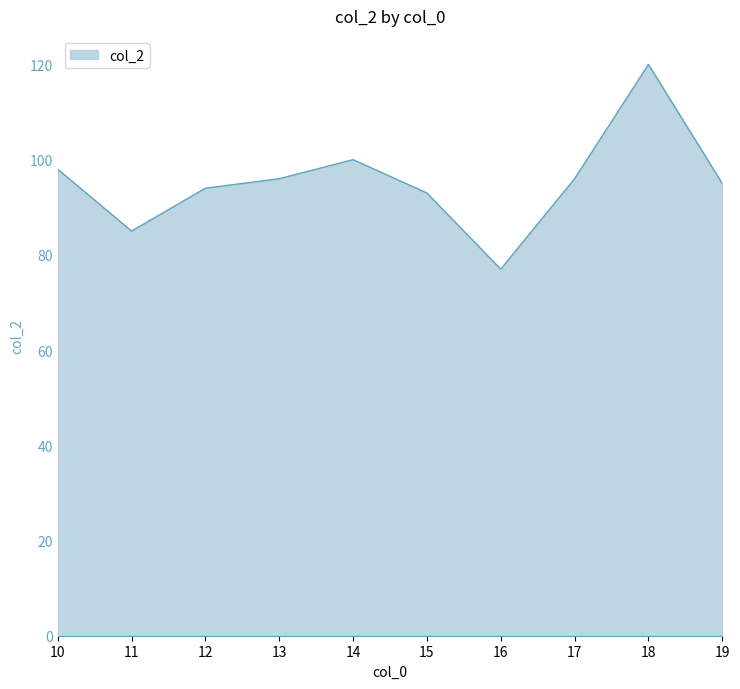

Is it true that the value at 11 is 85?

True